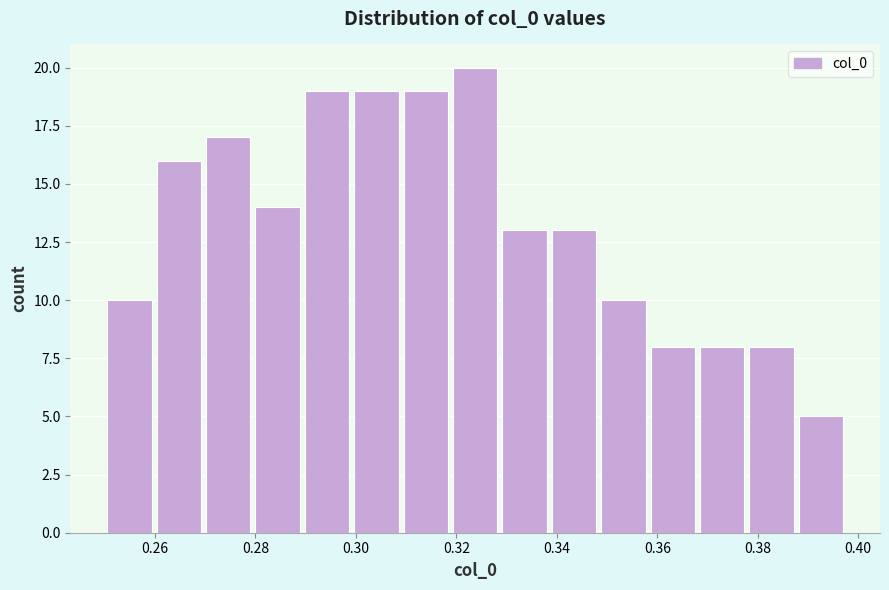

Reading left to right, list every bar in this chart as the range it spans on the x-axis followed by its height. Neither the bar edges nor the heights are printed on the chart, so give them approximately, as read against the axes.

0.250 to 0.260: 10
0.260 to 0.270: 16
0.270 to 0.280: 17
0.280 to 0.290: 14
0.290 to 0.300: 19
0.300 to 0.310: 19
0.310 to 0.318: 19
0.318 to 0.328: 20
0.328 to 0.338: 13
0.338 to 0.348: 13
0.348 to 0.358: 10
0.358 to 0.368: 8
0.368 to 0.378: 8
0.378 to 0.388: 8
0.388 to 0.398: 5